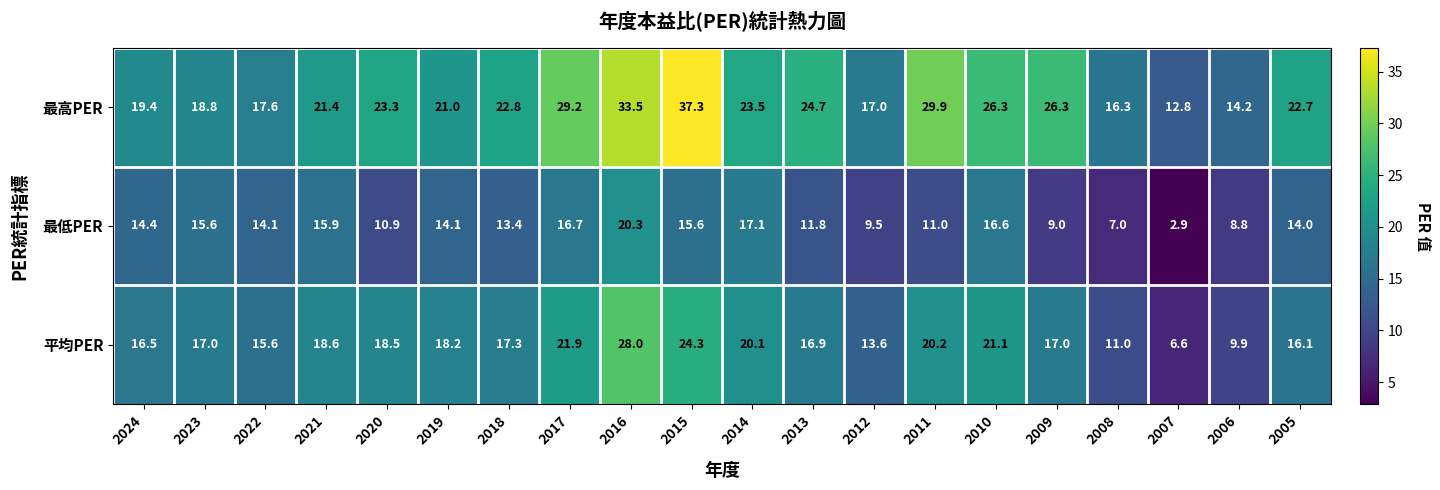

True or false: 最高PER has a value of 37.3 at 2015.

True